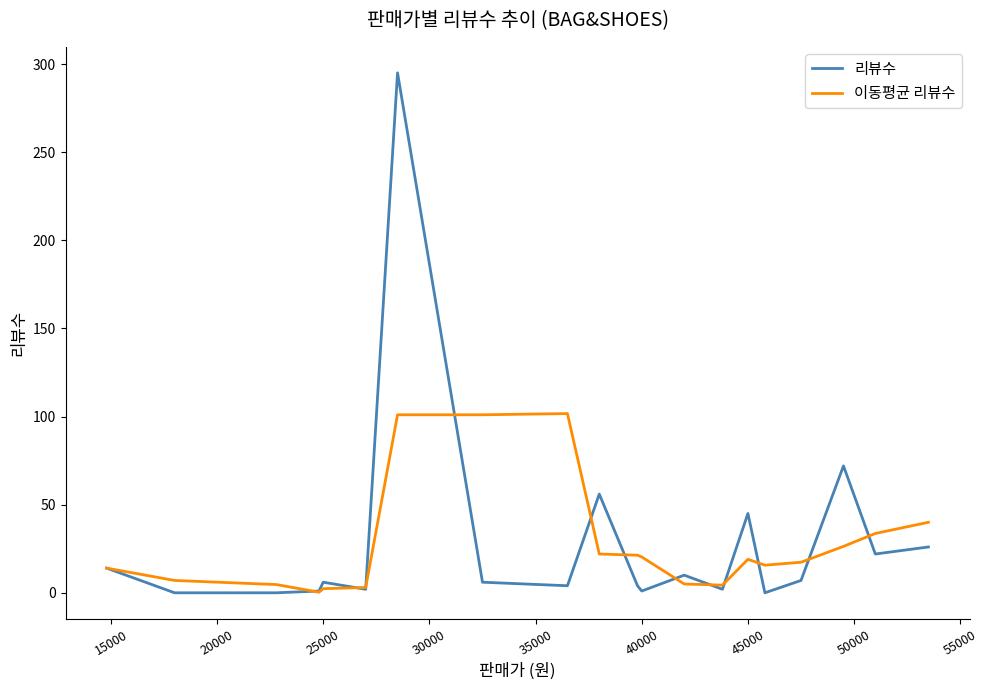

At how many categories does at least one series exceed 47?

5